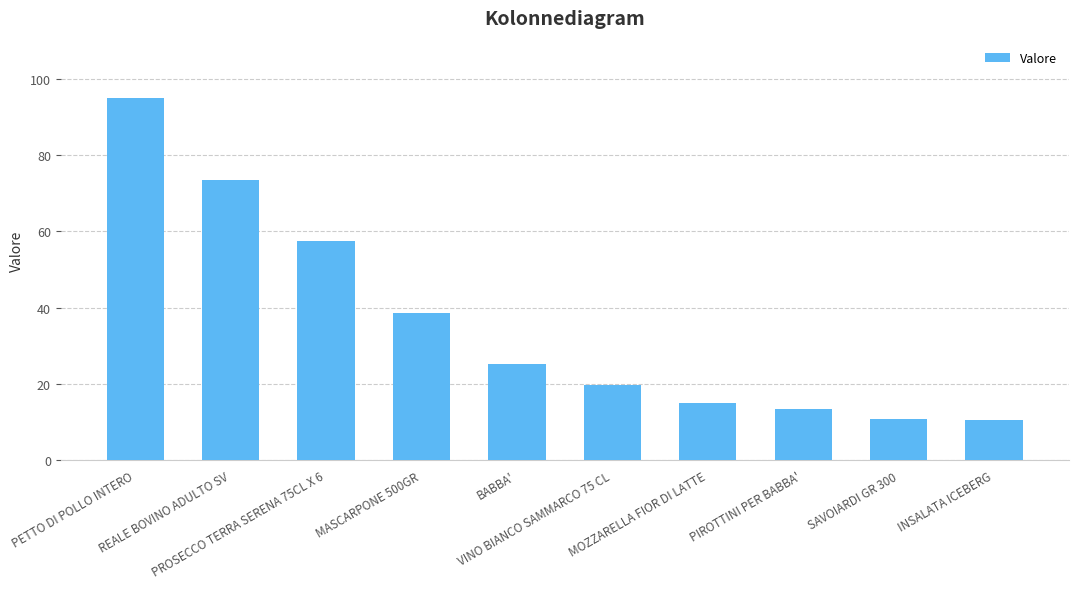

What is the difference between the maximum and minimum values?

84.2